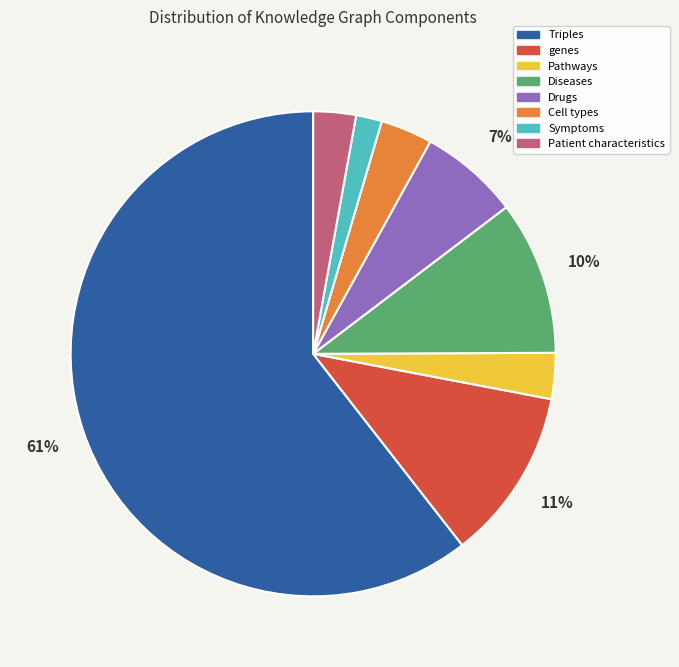

To the nearest percent, what is the difference between the largest and smallest slice percentages?

59%